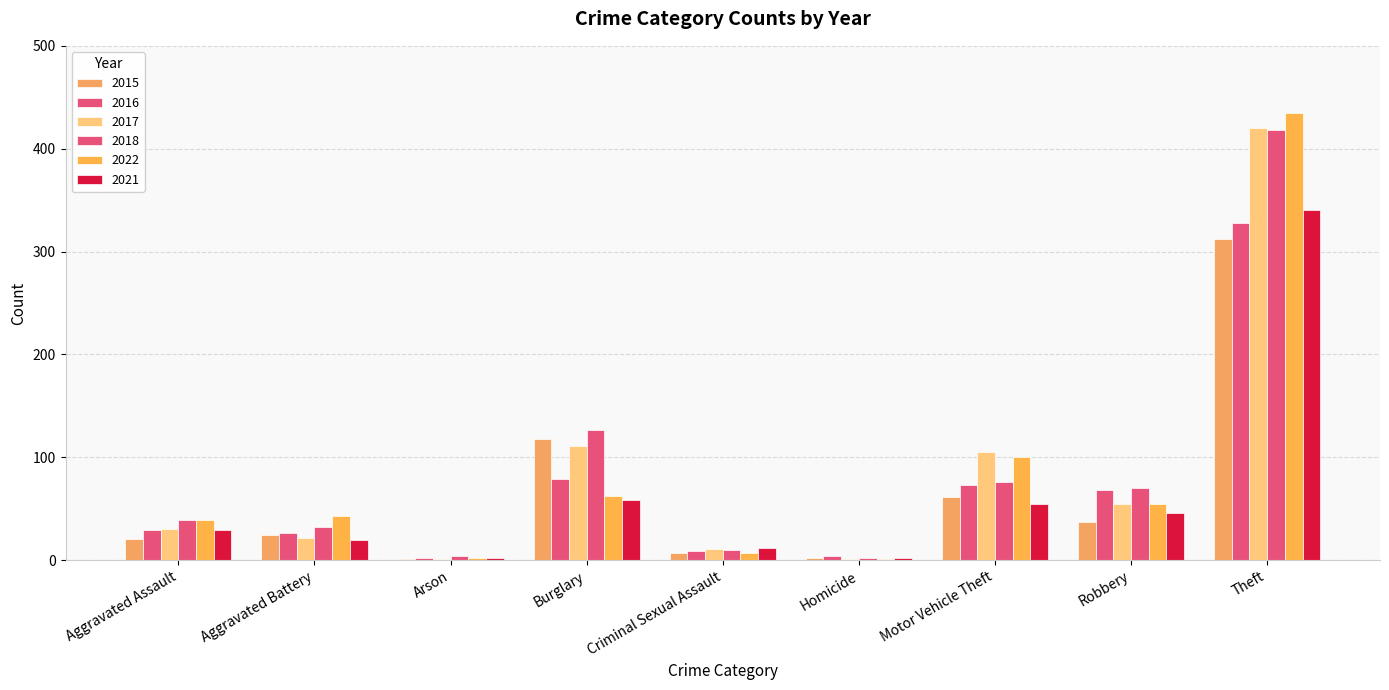

How many distinct data groups are displayed?

6